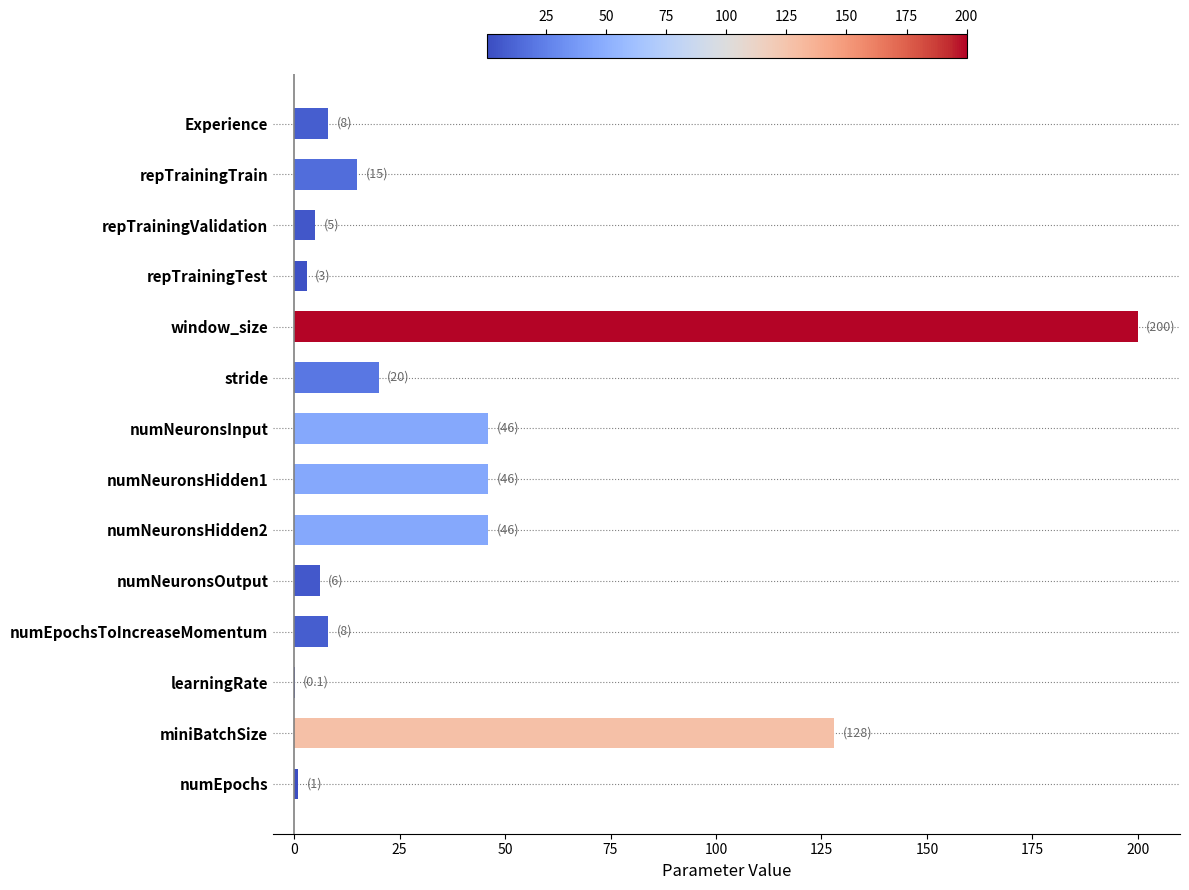

At which label is the value closest to 100?

miniBatchSize